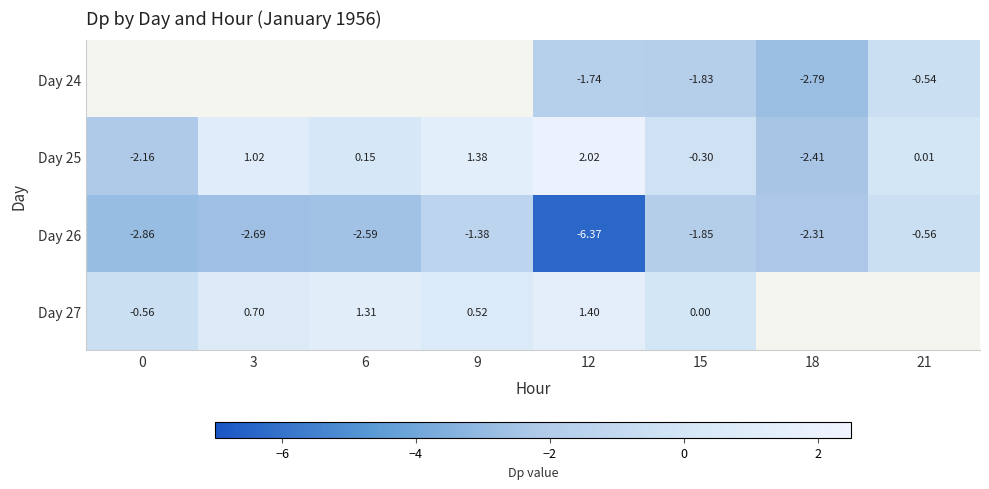

How many data points in Day 25 are less than 0?

3